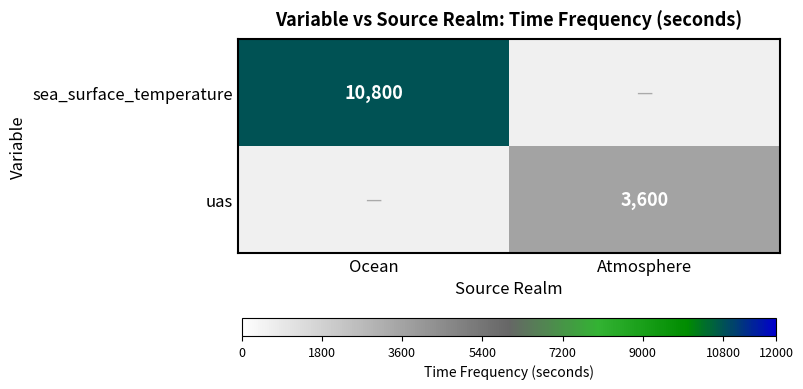

Is the value of sea_surface_temperature at Ocean greater than the value of uas at Atmosphere?

Yes